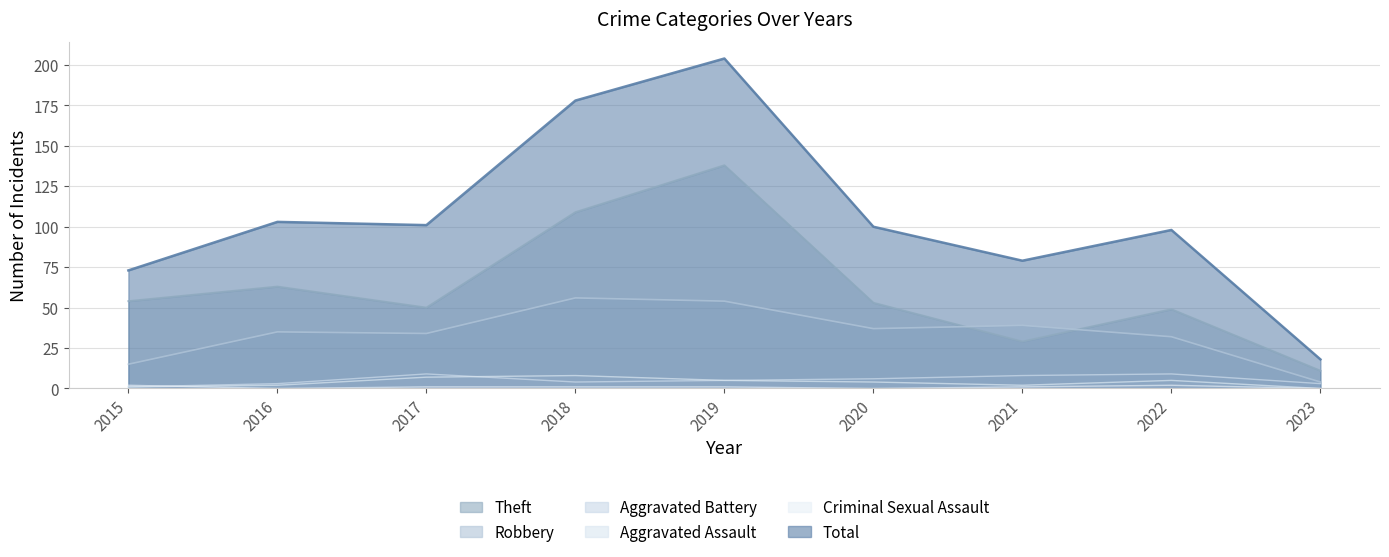

What is the sum of the Total values at 2020 and 2022?

198